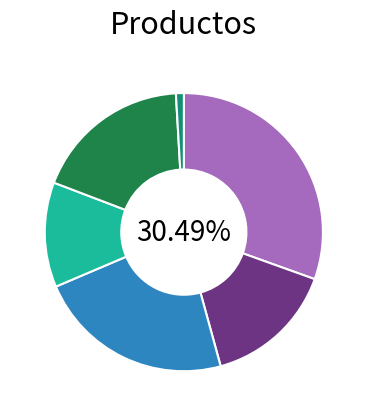

Is there a majority slice in this chart?

No